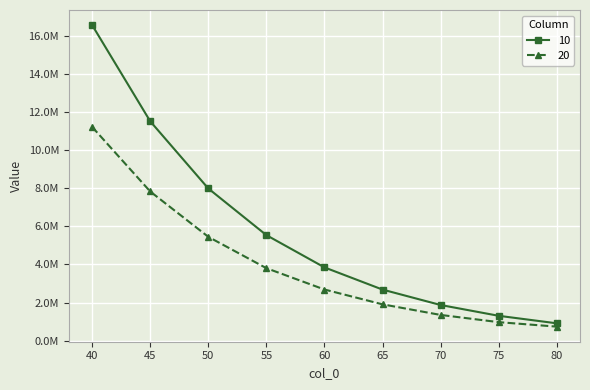

What are all the series names shown in the legend?

10, 20